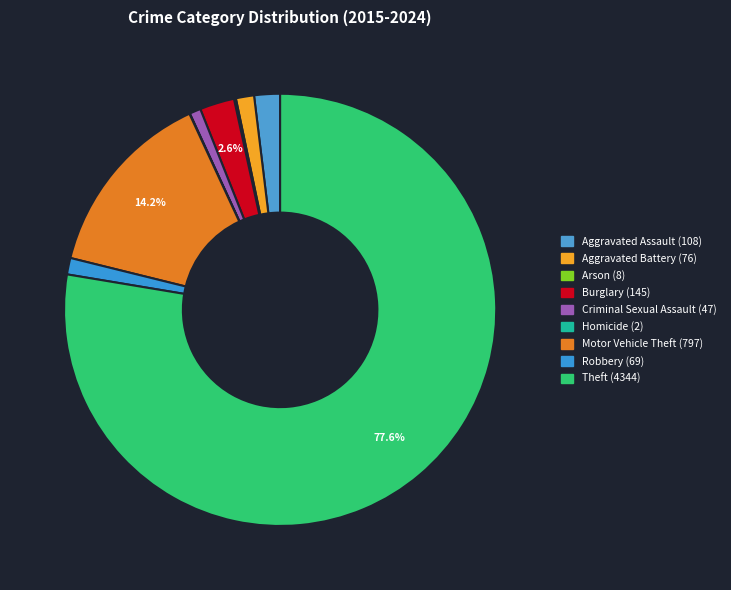

Rank the categories by value from lowest to highest.

Homicide, Arson, Criminal Sexual Assault, Robbery, Aggravated Battery, Aggravated Assault, Burglary, Motor Vehicle Theft, Theft